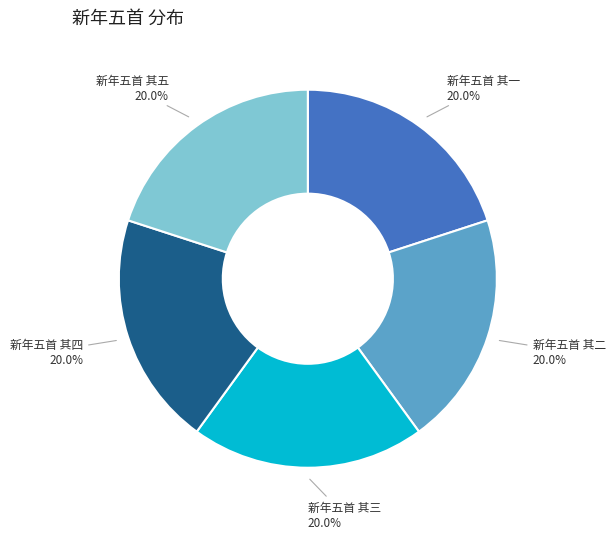

What is the ratio of the value at 新年五首 其一 to the value at 新年五首 其四?

1.0